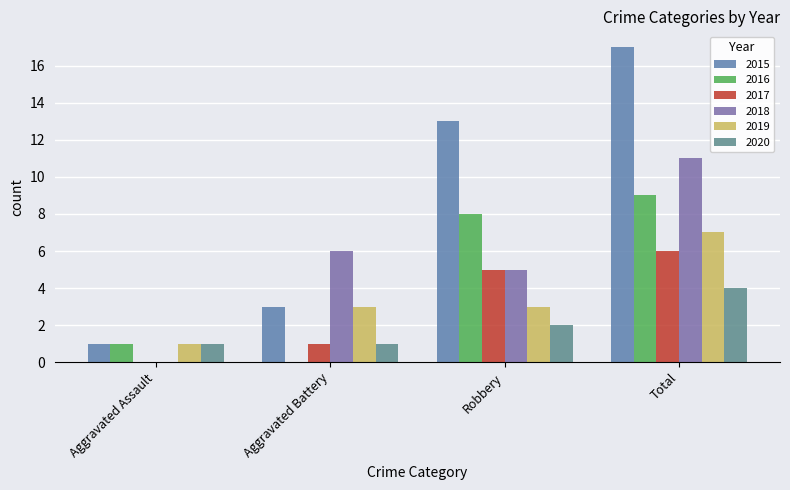

What is the label of the 4th bar from the left?

Total